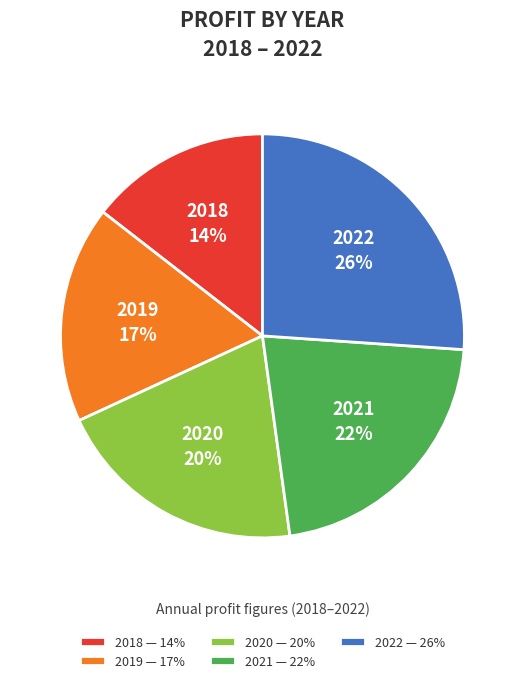

To the nearest percent, what is the difference between the 2018 and 2020 slice percentages?

6%